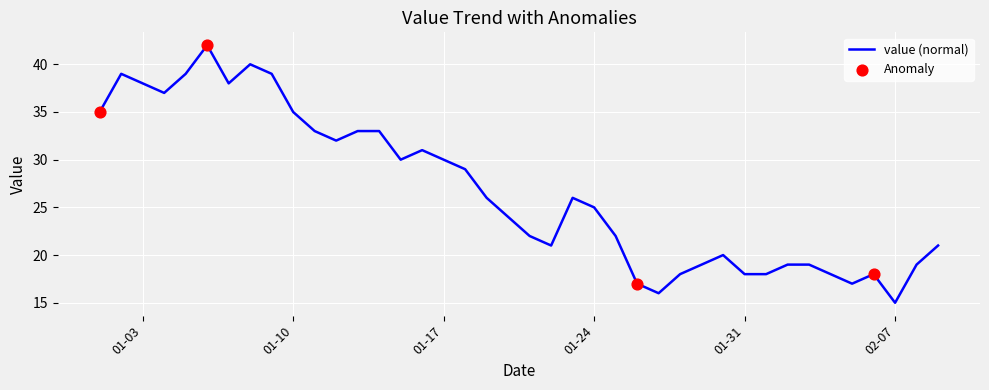

What is the difference between the maximum and minimum values?

27